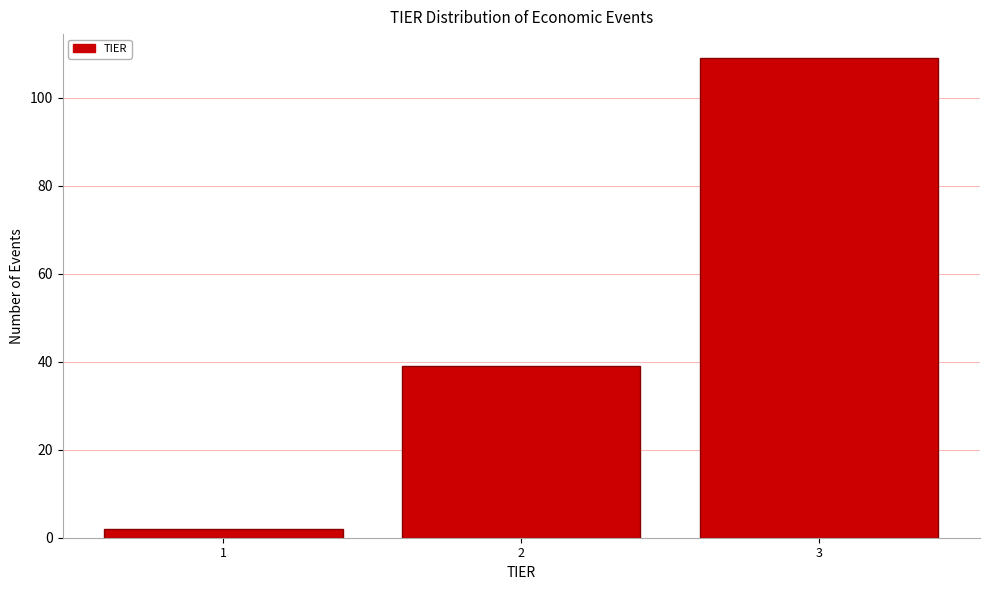

Reading left to right, transcribe all the data shown in this chart.

2	39	109